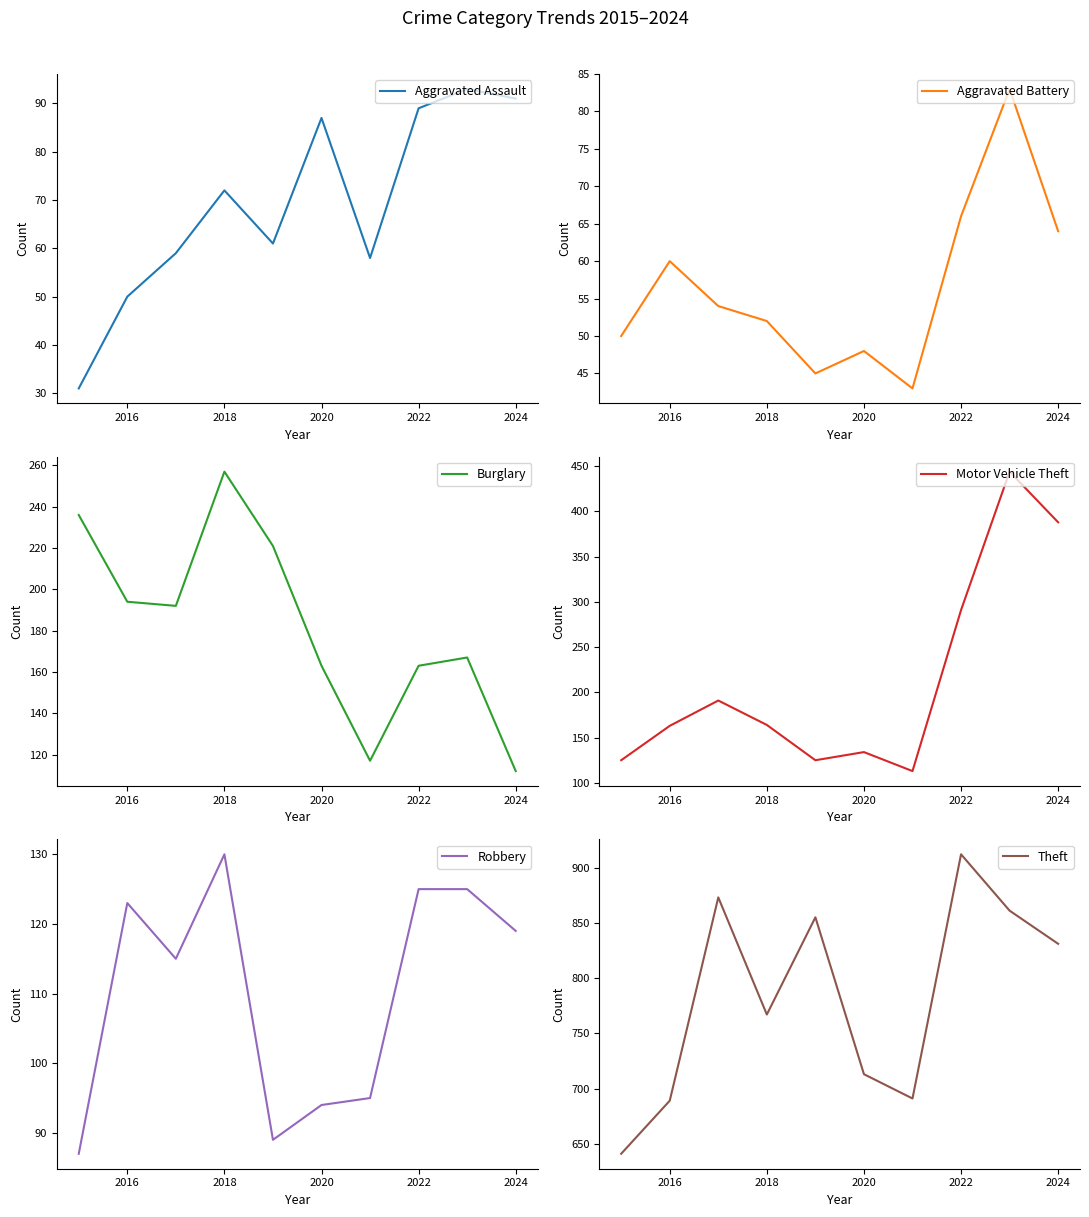

At how many categories does at least one series exceed 820?

5